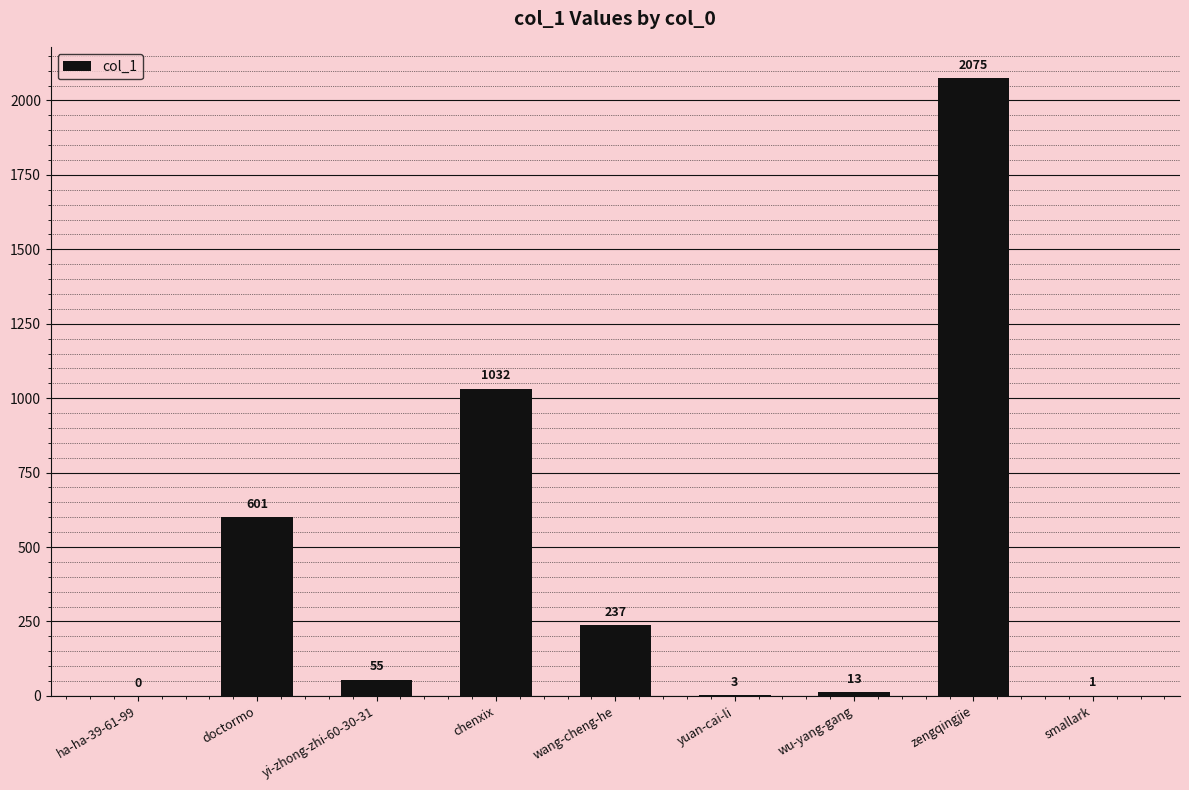

What is the sum of the values at yuan-cai-li and ha-ha-39-61-99?

3